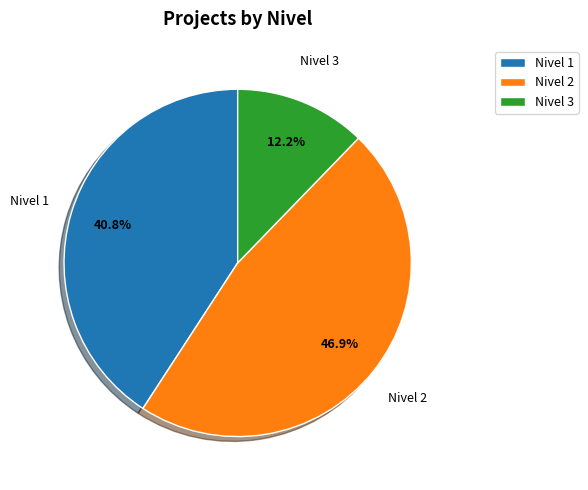

Do Nivel 1 and Nivel 3 together represent more than half of the pie?

Yes